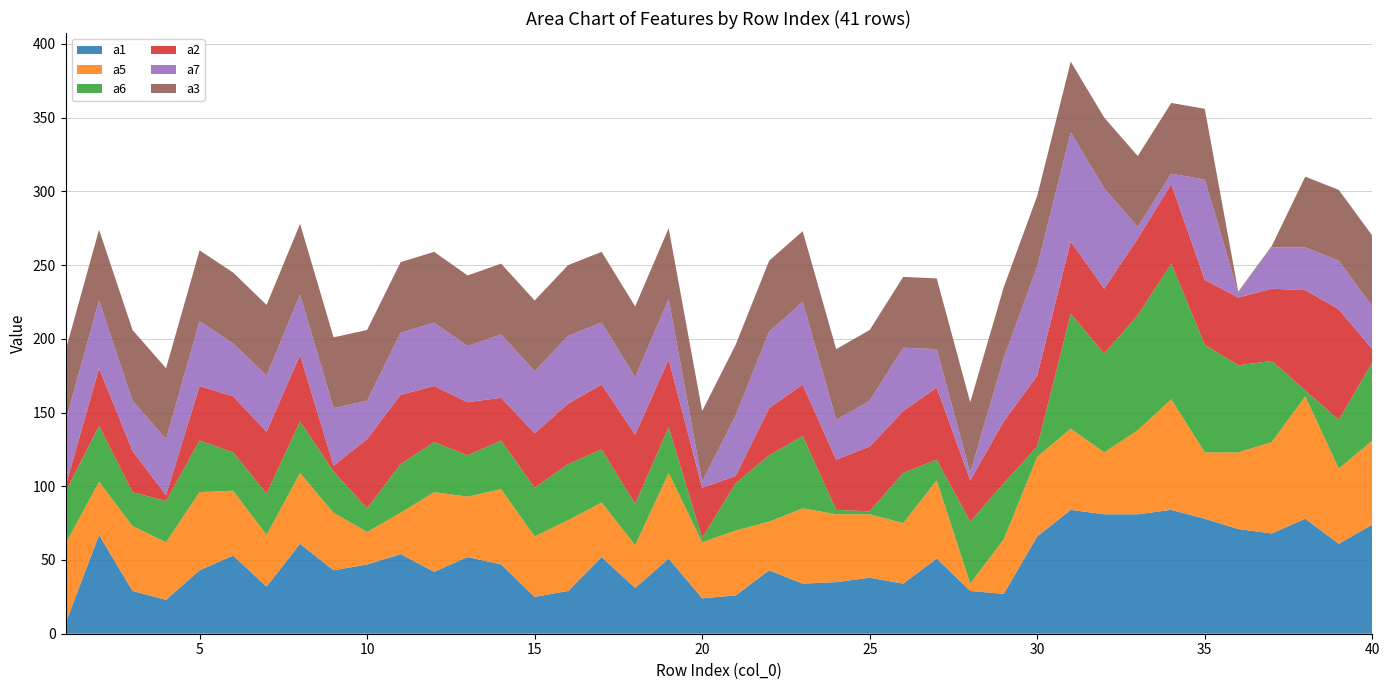

Reading left to right, what are all the values shown in this chart?

a1: 1=7	2=67	3=29	4=23	5=43	6=53	7=32	8=61	9=43	10=47	11=54	12=42	13=52	14=47	15=25	16=29	17=52	18=31	19=51	20=24	21=26	22=43	23=34	24=35	25=38	26=34	27=51	28=29	29=27	30=66	31=84	32=81	33=81	34=84	35=78	36=71	37=68	38=78	39=61	40=74
a5: 1=54	2=36	3=44	4=39	5=53	6=44	7=35	8=48	9=39	10=22	11=28	12=54	13=41	14=51	15=41	16=48	17=37	18=29	19=58	20=38	21=44	22=33	23=51	24=46	25=43	26=41	27=53	28=5	29=37	30=54	31=55	32=42	33=57	34=75	35=45	36=52	37=62	38=83	39=51	40=57
a6: 1=35	2=38	3=23	4=28	5=35	6=26	7=28	8=35	9=28	10=16	11=33	12=34	13=28	14=33	15=33	16=38	17=36	18=28	19=31	20=3	21=32	22=45	23=49	24=3	25=2	26=34	27=14	28=42	29=38	30=7	31=78	32=67	33=78	34=92	35=73	36=59	37=55	38=4	39=33	40=53
a2: 1=4	2=39	3=28	4=4	5=37	6=38	7=42	8=45	9=4	10=47	11=47	12=38	13=36	14=29	15=37	16=41	17=44	18=47	19=46	20=34	21=5	22=32	23=35	24=34	25=44	26=42	27=49	28=28	29=42	30=48	31=49	32=44	33=52	34=54	35=44	36=46	37=49	38=68	39=75	40=9
a7: 1=44	2=46	3=34	4=38	5=44	6=36	7=38	8=41	9=39	10=26	11=42	12=43	13=38	14=43	15=42	16=46	17=42	18=39	19=41	20=4	21=41	22=52	23=56	24=27	25=31	26=43	27=26	28=5	29=43	30=74	31=74	32=68	33=8	34=7	35=68	36=3	37=28	38=29	39=33	40=29
a3: 1=48	2=48	3=48	4=48	5=48	6=48	7=48	8=48	9=48	10=48	11=48	12=48	13=48	14=48	15=48	16=48	17=48	18=48	19=48	20=48	21=48	22=48	23=48	24=48	25=48	26=48	27=48	28=48	29=48	30=48	31=48	32=48	33=48	34=48	35=48	36=1	37=1	38=48	39=48	40=48